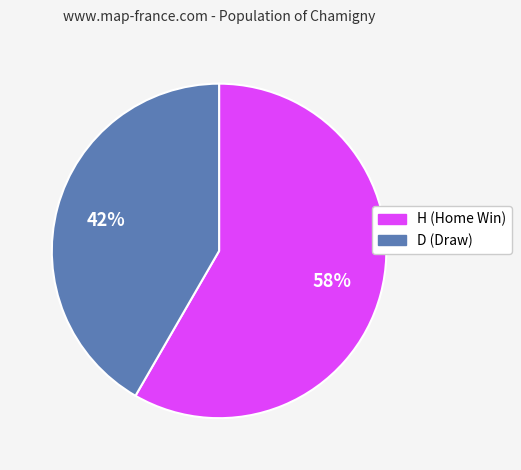

How many segments does this pie chart have?

2